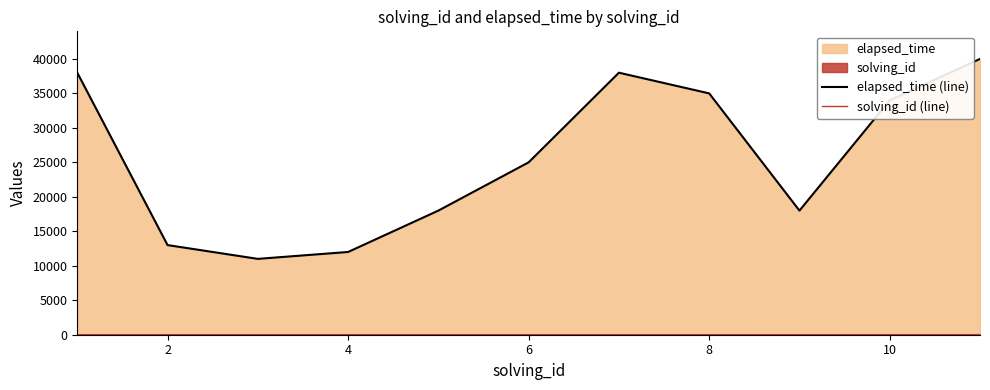

True or false: elapsed_time (line) has a value of 25000 at 6.

True